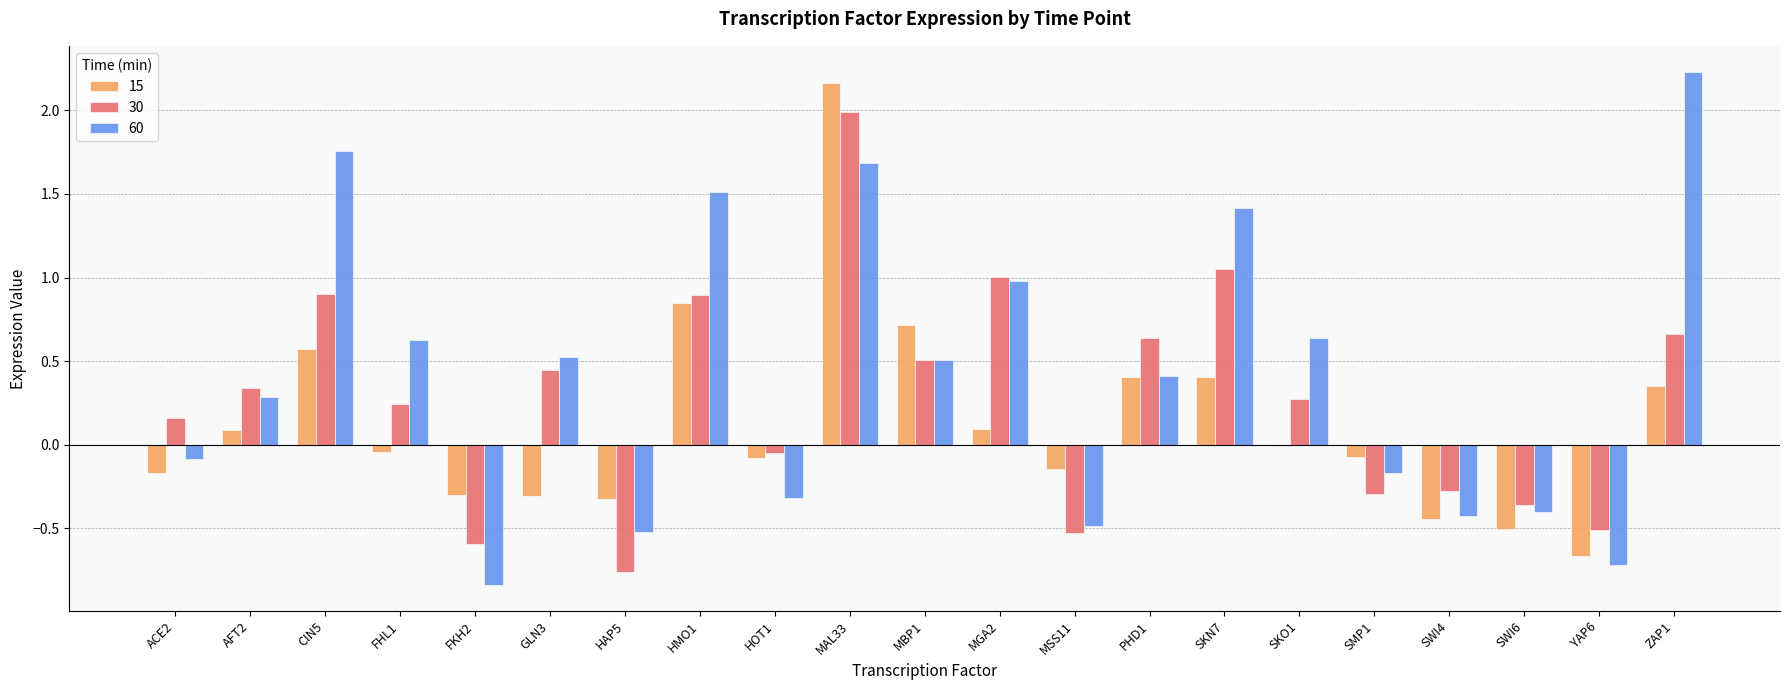

Is it true that 15 equals -0.1 at SMP1?

True